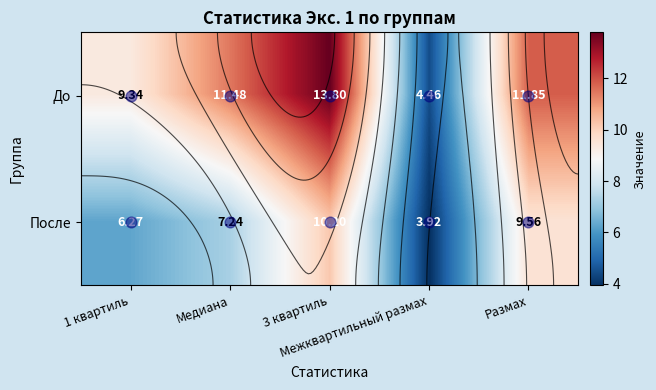

What is the difference between the maximum and second lowest values in the До series?

4.5